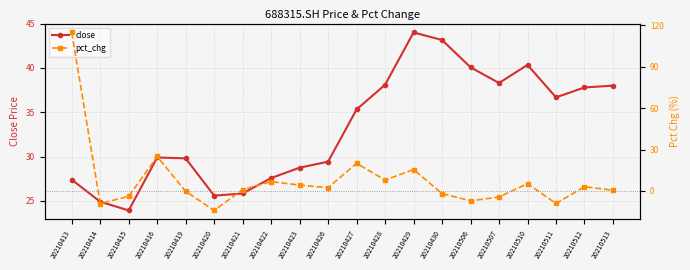

At which category does the chart reach its peak across all series?

20210413